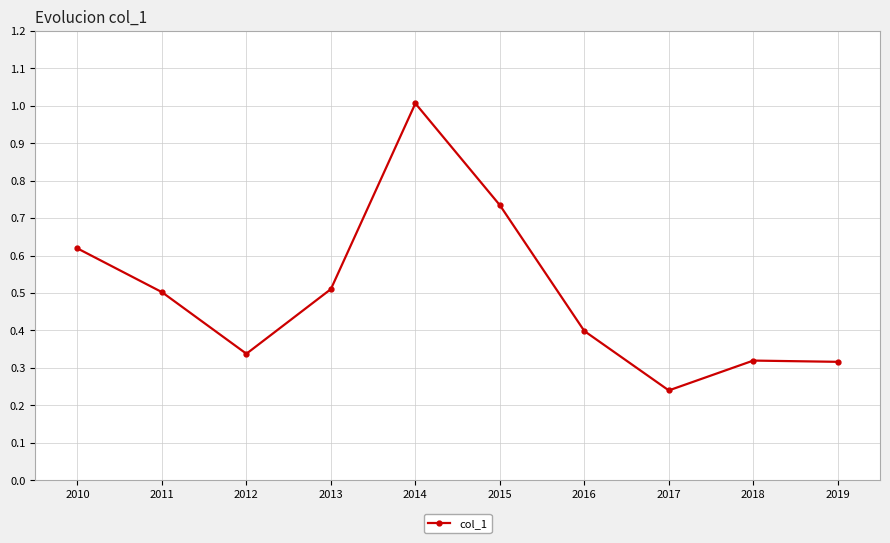

What is the value of the 4th point from the left?

0.5